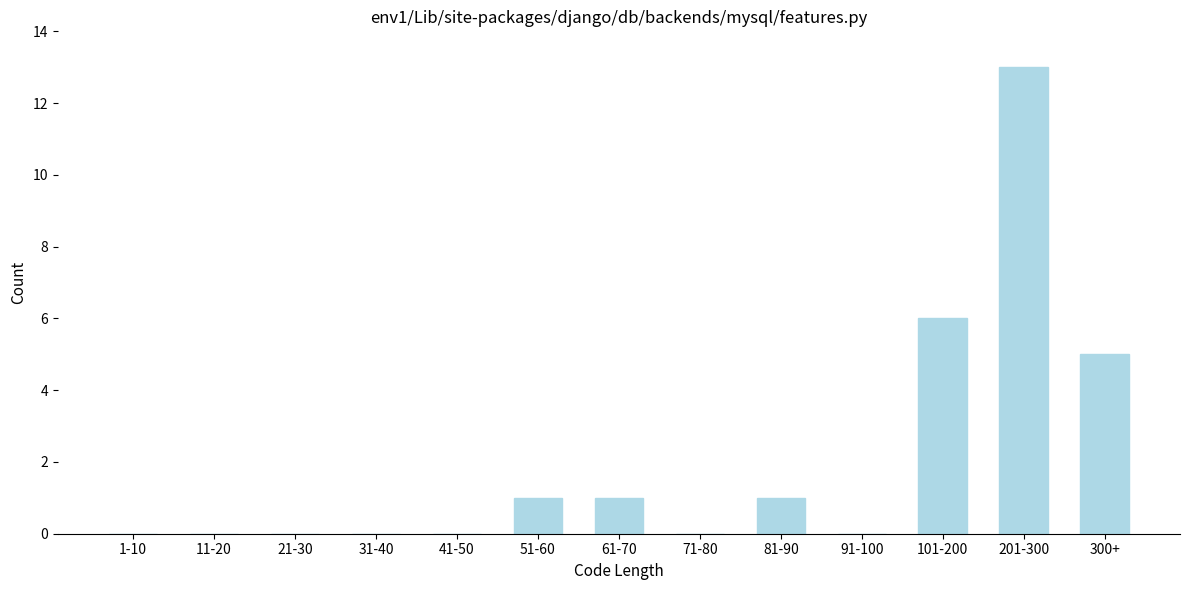

Reading left to right, list all the values displayed in this chart.

1-10=0	11-20=0	21-30=0	31-40=0	41-50=0	51-60=1	61-70=1	71-80=0	81-90=1	91-100=0	101-200=6	201-300=13	300+=5